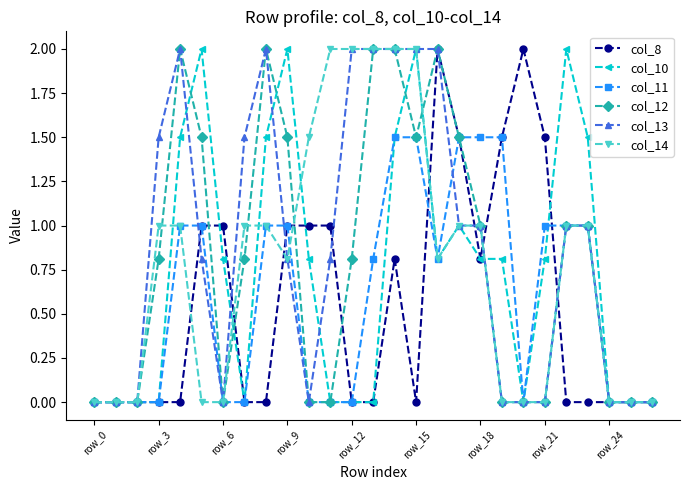

Reading right to left, extract all data points from this chart.

col_8: 0.0	0.0	0.0	0.0	0.0	1.5	2.0	1.5	0.8	1.5	2.0	0.0	0.8	0.0	0.0	1.0	1.0	1.0	0.0	0.0	1.0	1.0	0.0	0.0	0.0	0.0	0.0
col_10: 0.0	0.0	0.0	1.5	2.0	0.8	0.0	0.8	0.8	1.0	0.8	2.0	1.5	0.0	0.0	0.0	0.8	2.0	1.5	0.0	0.8	2.0	1.5	0.0	0.0	0.0	0.0
col_11: 0.0	0.0	0.0	1.0	1.0	1.0	0.0	1.5	1.5	1.5	0.8	1.5	1.5	0.8	0.0	0.0	0.0	1.0	1.0	0.0	0.0	1.0	1.0	0.0	0.0	0.0	0.0
col_12: 0.0	0.0	0.0	1.0	1.0	0.0	0.0	0.0	1.0	1.5	2.0	1.5	2.0	2.0	0.8	0.0	0.0	1.5	2.0	0.8	0.0	1.5	2.0	0.8	0.0	0.0	0.0
col_13: 0.0	0.0	0.0	1.0	1.0	0.0	0.0	0.0	1.0	1.0	2.0	2.0	2.0	2.0	2.0	0.8	0.0	0.8	2.0	1.5	0.0	0.8	2.0	1.5	0.0	0.0	0.0
col_14: 0.0	0.0	0.0	1.0	1.0	0.0	0.0	0.0	1.0	1.0	0.8	2.0	2.0	2.0	2.0	2.0	1.5	0.8	1.0	1.0	0.0	0.0	1.0	1.0	0.0	0.0	0.0